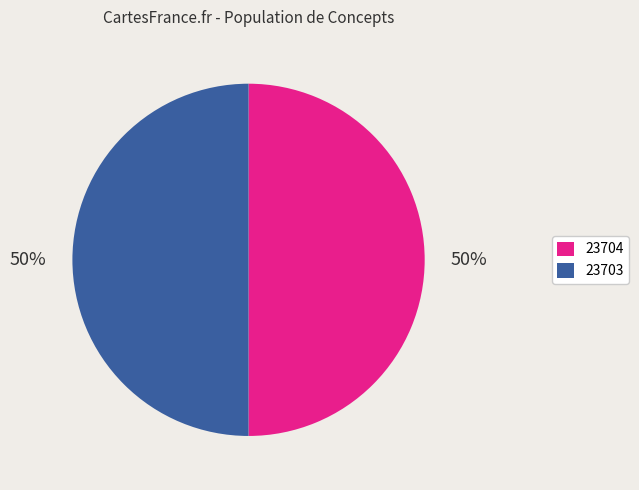

Count the number of slices in the pie.

2